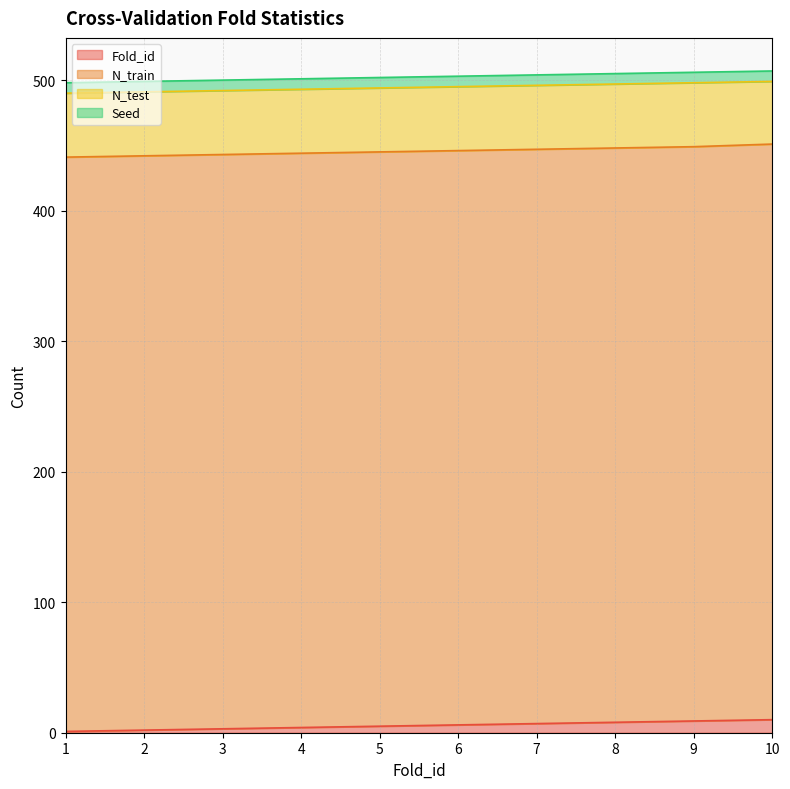

Reading right to left, extract all data points from this chart.

Fold_id: 10	9	8	7	6	5	4	3	2	1
N_train: 441	440	440	440	440	440	440	440	440	440
N_test: 48	49	49	49	49	49	49	49	49	49
Seed: 8	8	8	8	8	8	8	8	8	8